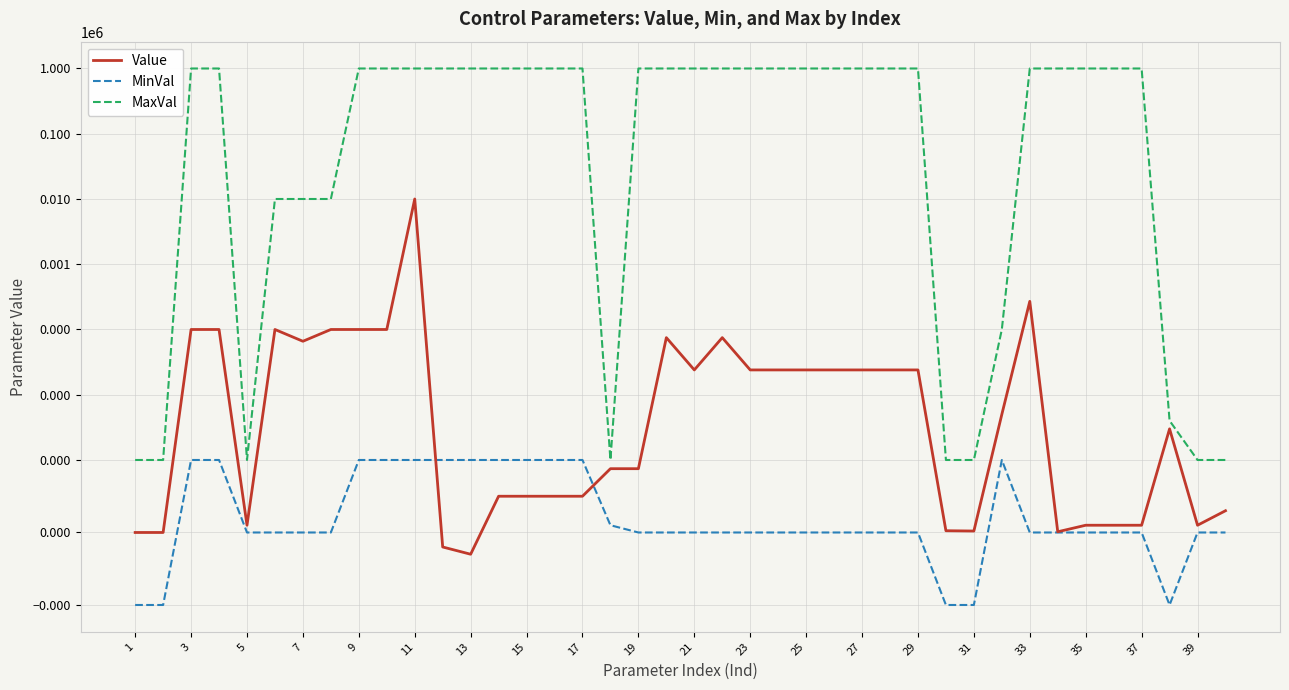

What is the value of the MaxVal point at the 6th from the left?

10000.0